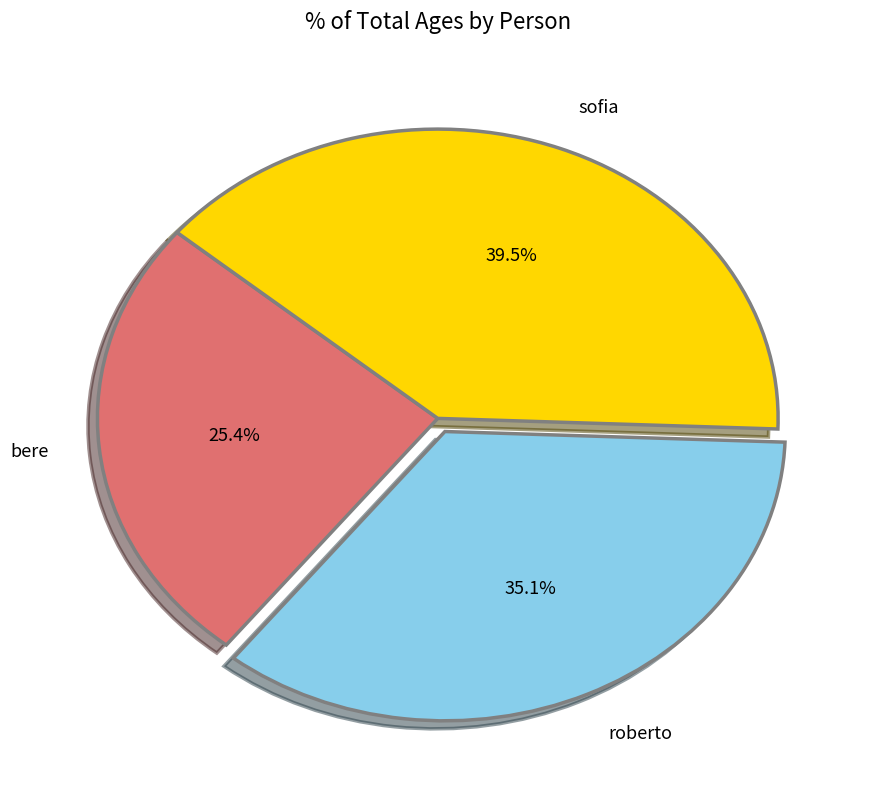

Which category has the biggest portion of the pie?

sofia